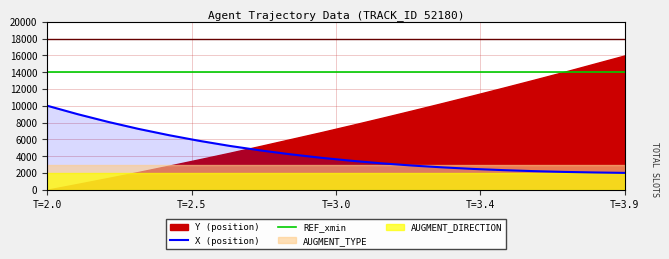

What is the maximum value for REF_xmin?

14000.0